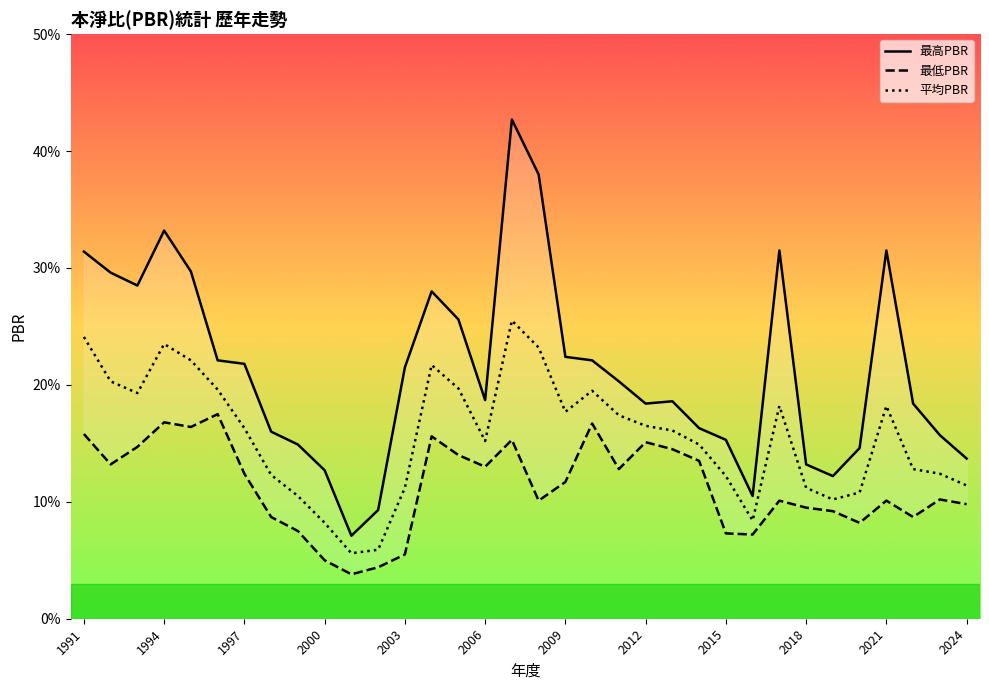

Which series has the largest total across all categories?

最高PBR